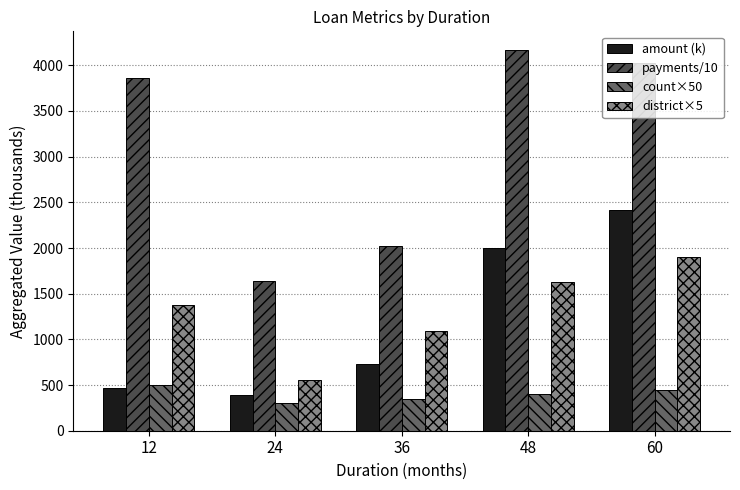

Where is amount (k) nearest to the value 1403?

48